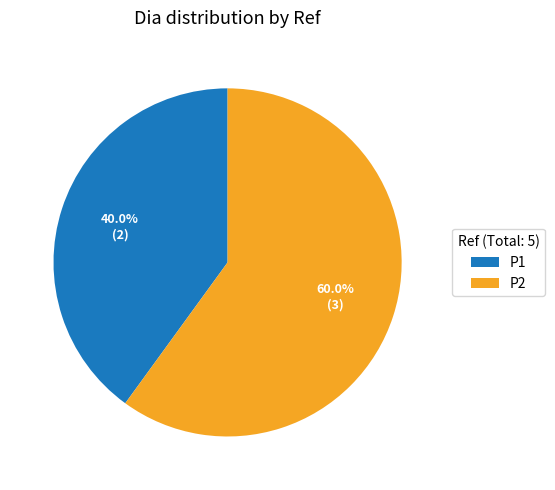

What is the smallest slice in the pie chart?

P1